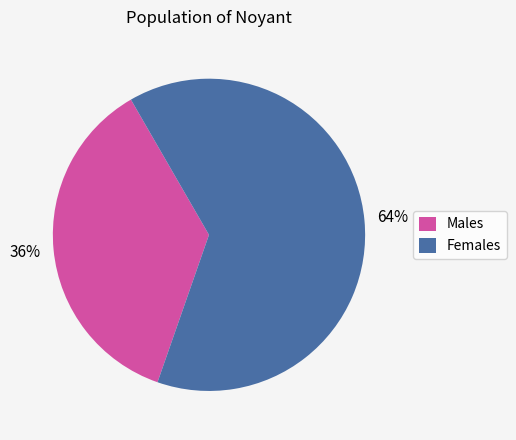

Rank the categories by value from highest to lowest.

Females, Males